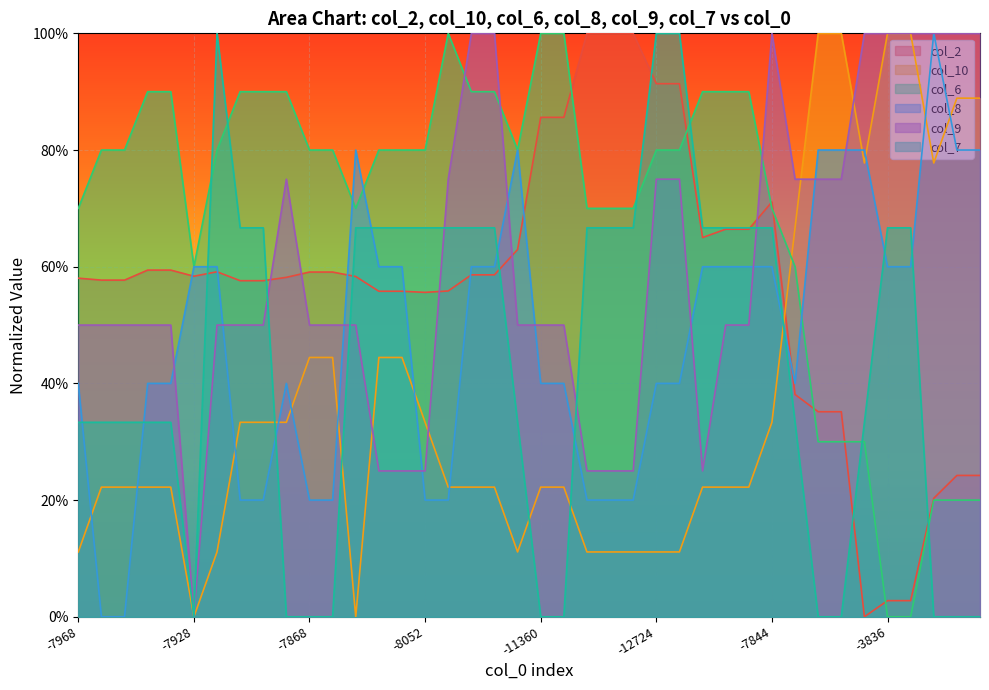

Is the value of col_6 at 27 greater than the value of col_10 at -7968?

Yes